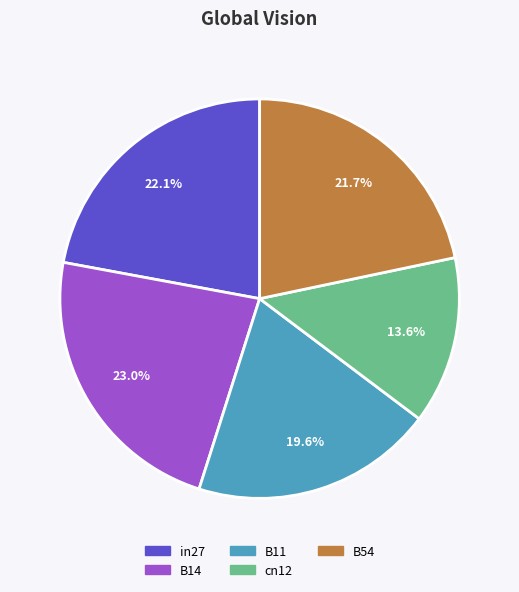

What percentage is the cn12 slice, to the nearest percent?

14%